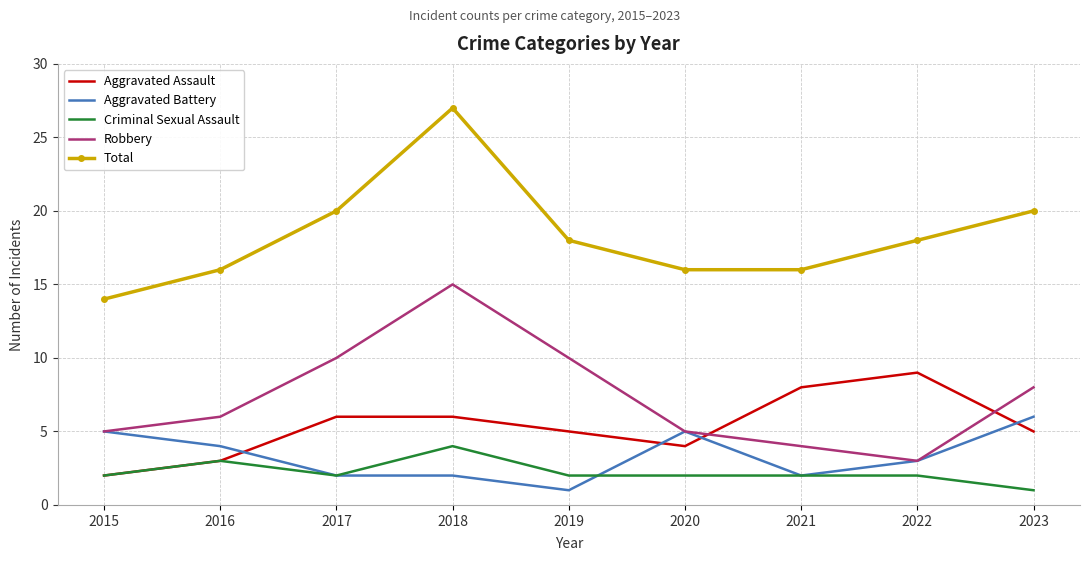

What is the minimum value shown in the chart?

1